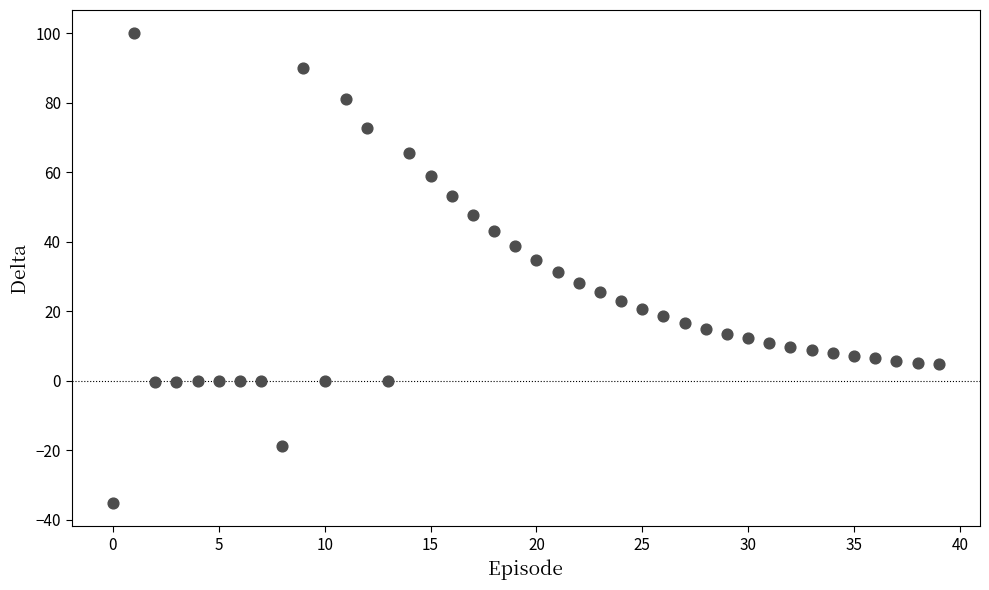

What is the range of Y values (max minus min)?

135.2